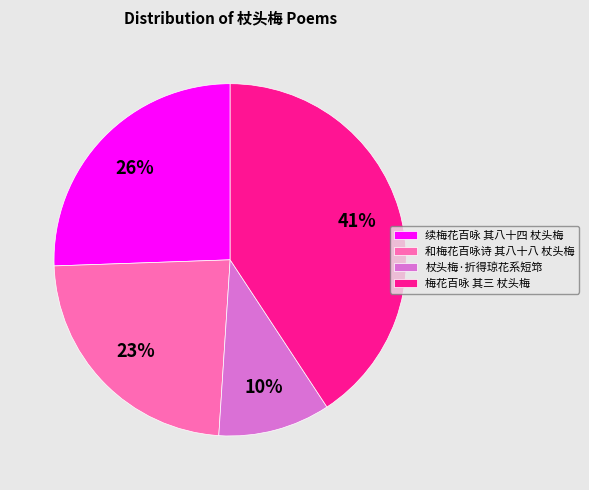

The 和梅花百咏诗 其八十八 杖头梅 slice represents 9% of the pie. True or false?

False